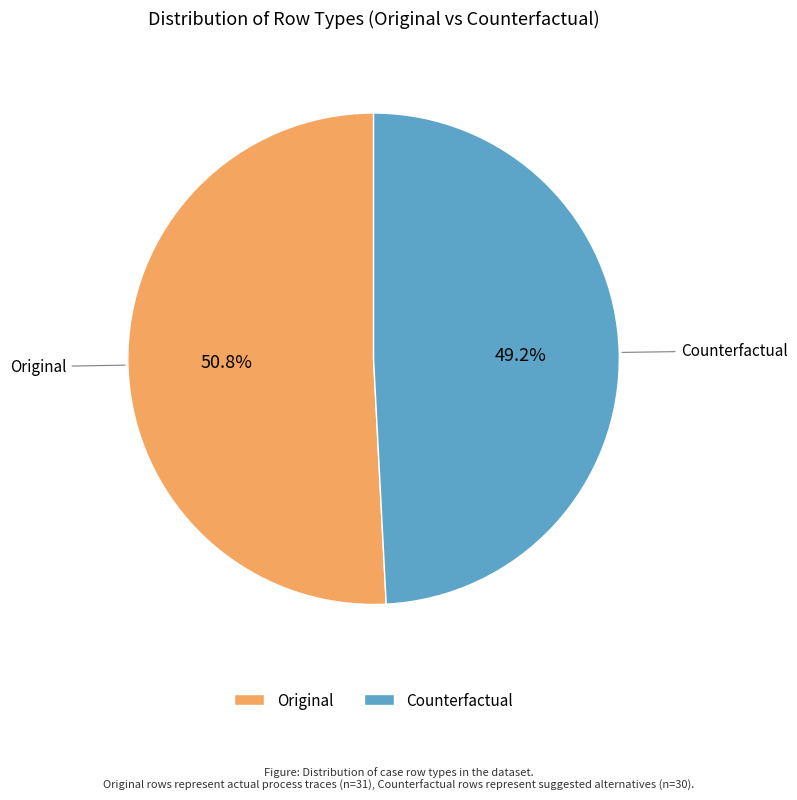

How many segments does this pie chart have?

2